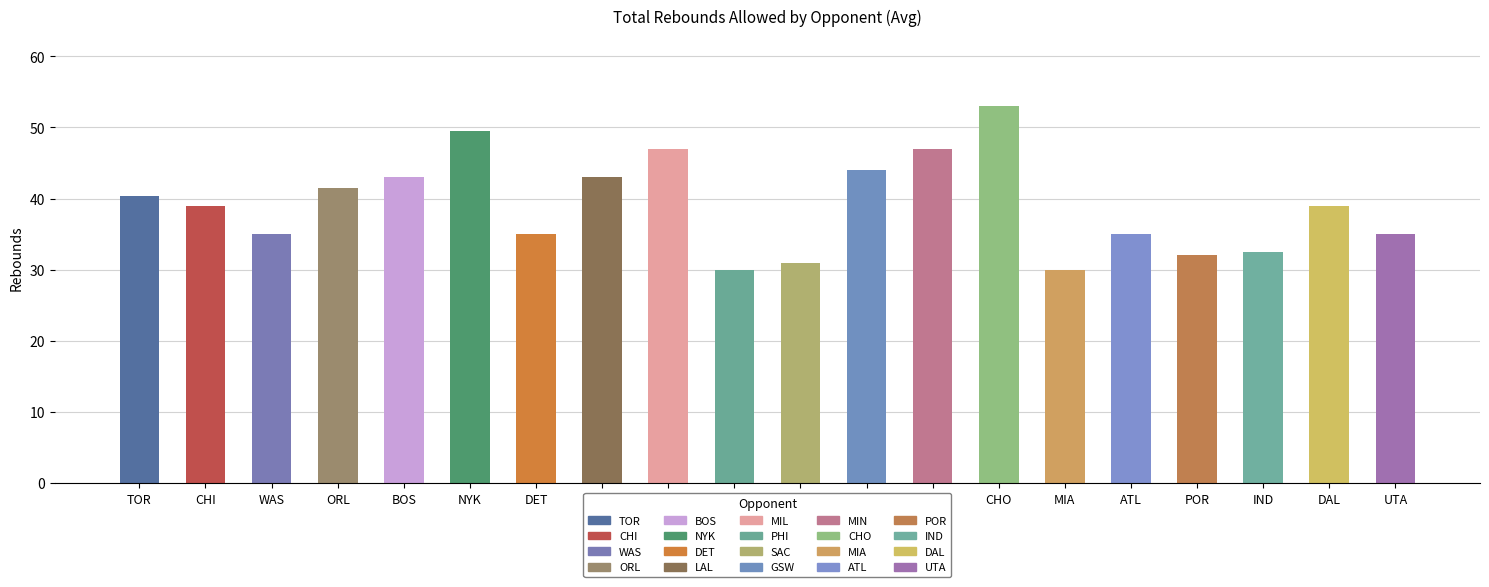

Count the number of data series in this chart.

3